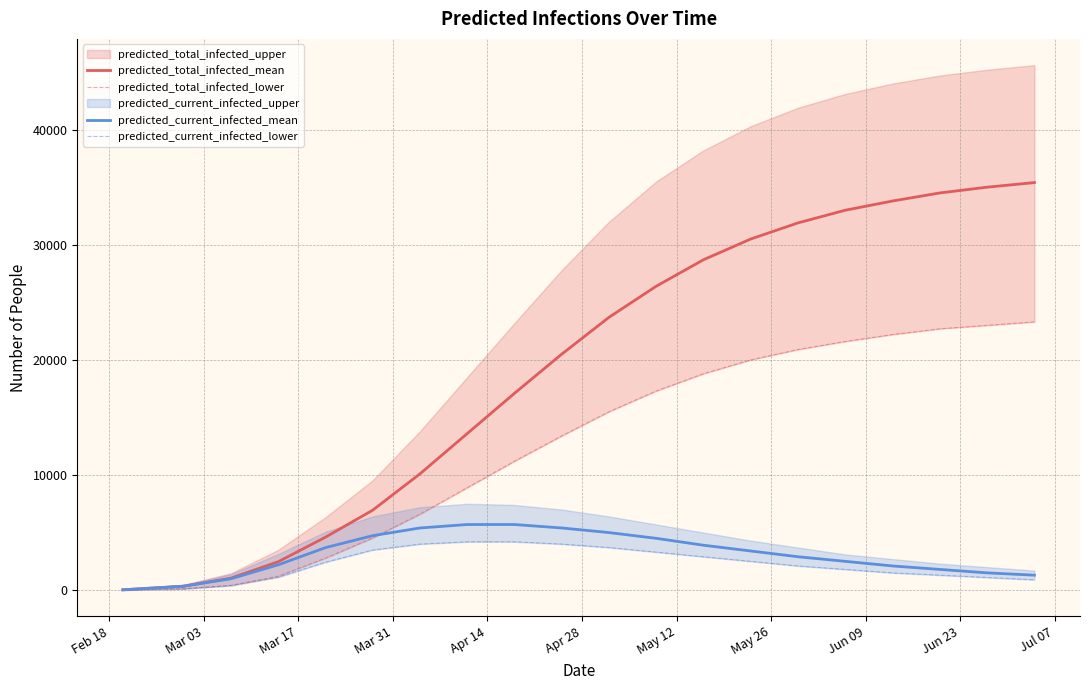

What is the highest value of the predicted_total_infected_mean series?

35400